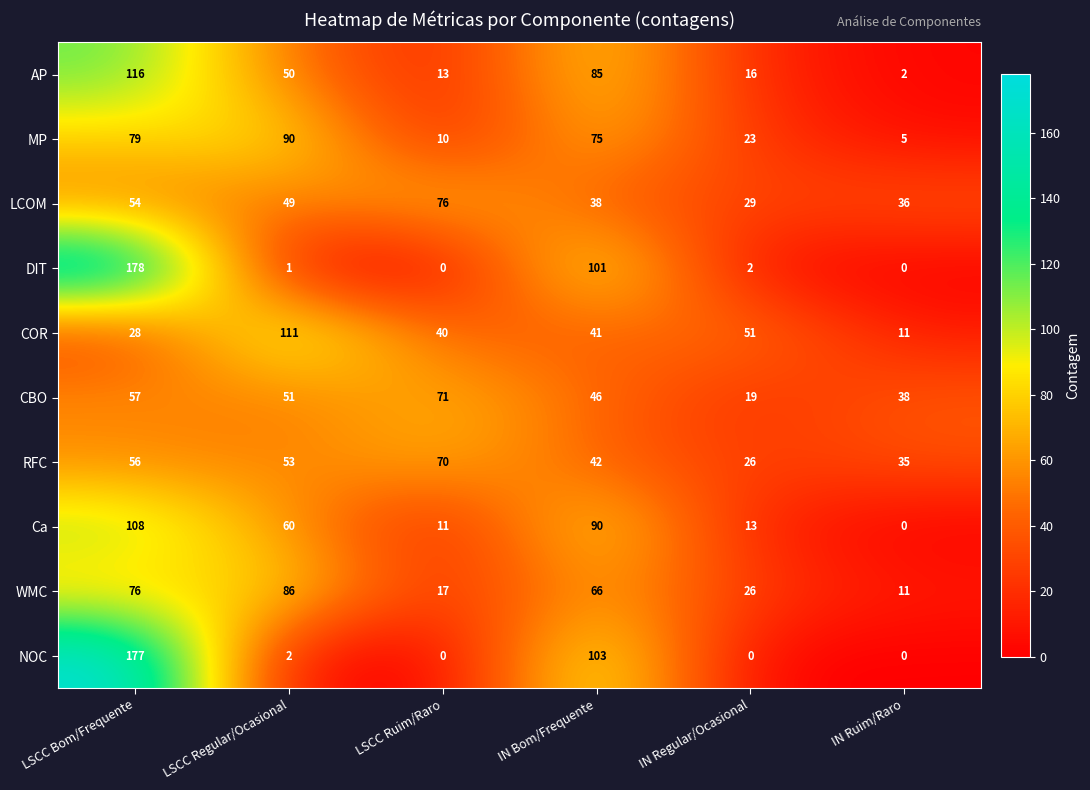

At how many categories does at least one series exceed 68?

4